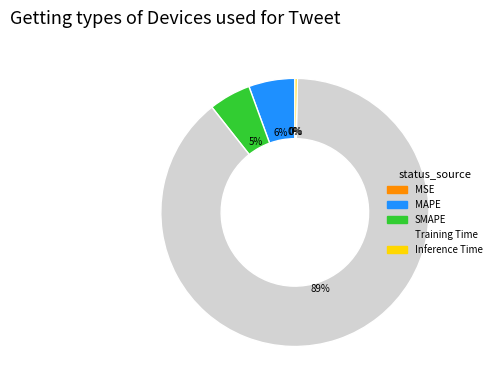

True or false: Inference Time accounts for 0% of the total.

True